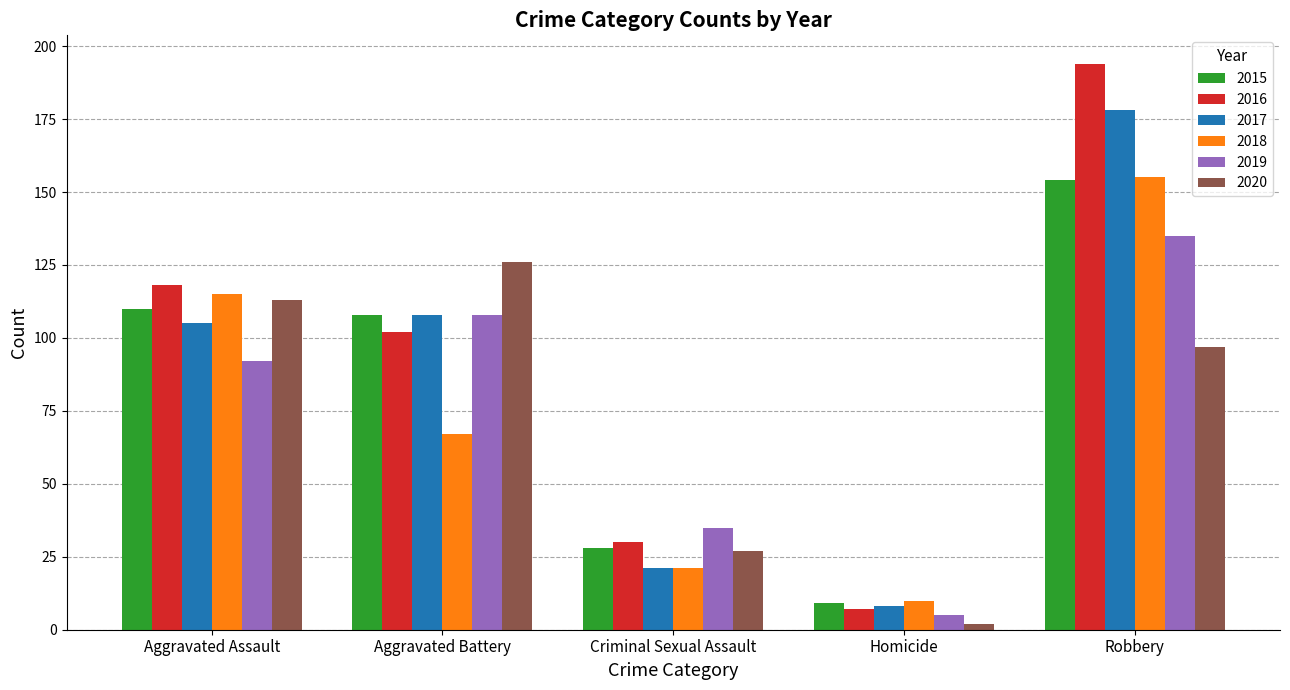

Reading left to right, transcribe all the data shown in this chart.

2015: Aggravated Assault=110	Aggravated Battery=108	Criminal Sexual Assault=28	Homicide=9	Robbery=154
2016: Aggravated Assault=118	Aggravated Battery=102	Criminal Sexual Assault=30	Homicide=7	Robbery=194
2017: Aggravated Assault=105	Aggravated Battery=108	Criminal Sexual Assault=21	Homicide=8	Robbery=178
2018: Aggravated Assault=115	Aggravated Battery=67	Criminal Sexual Assault=21	Homicide=10	Robbery=155
2019: Aggravated Assault=92	Aggravated Battery=108	Criminal Sexual Assault=35	Homicide=5	Robbery=135
2020: Aggravated Assault=113	Aggravated Battery=126	Criminal Sexual Assault=27	Homicide=2	Robbery=97